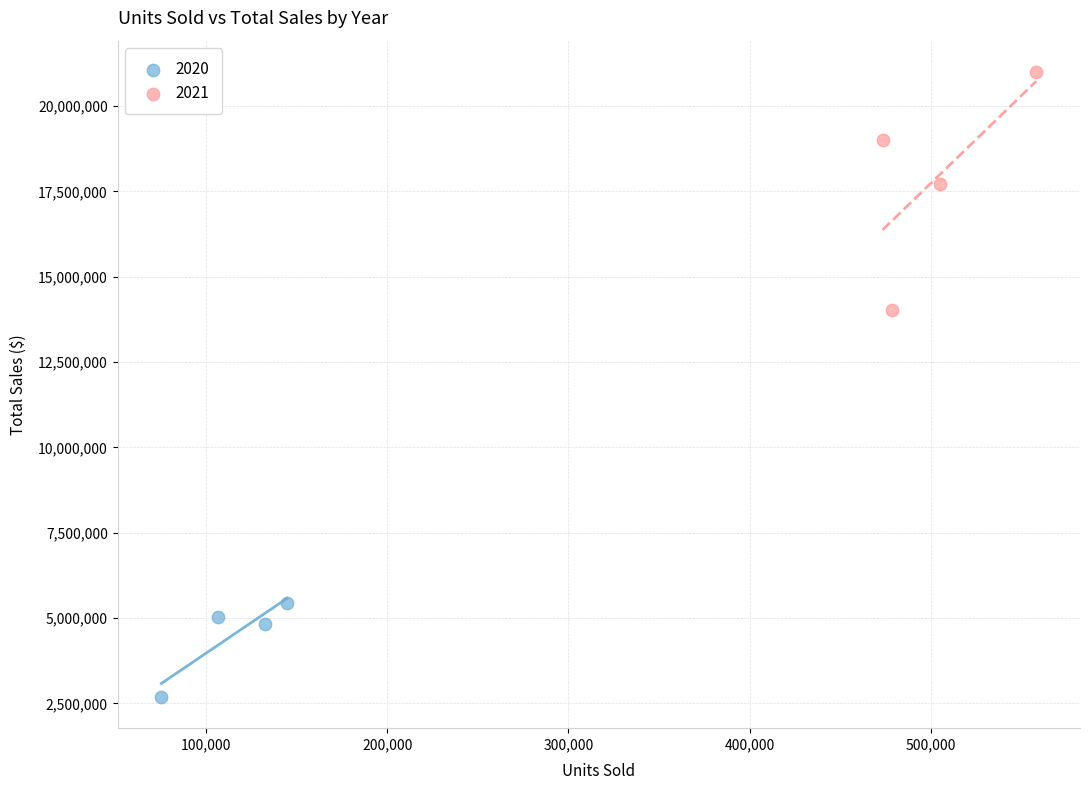

Which series contains the highest Y value?

2021